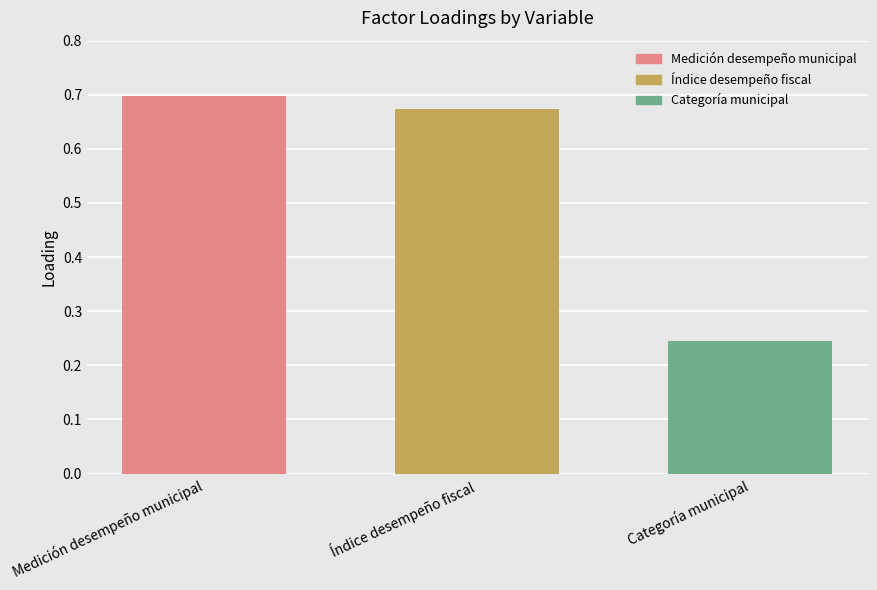

List the labels in order of value, smallest first.

Categoría municipal, Índice desempeño fiscal, Medición desempeño municipal